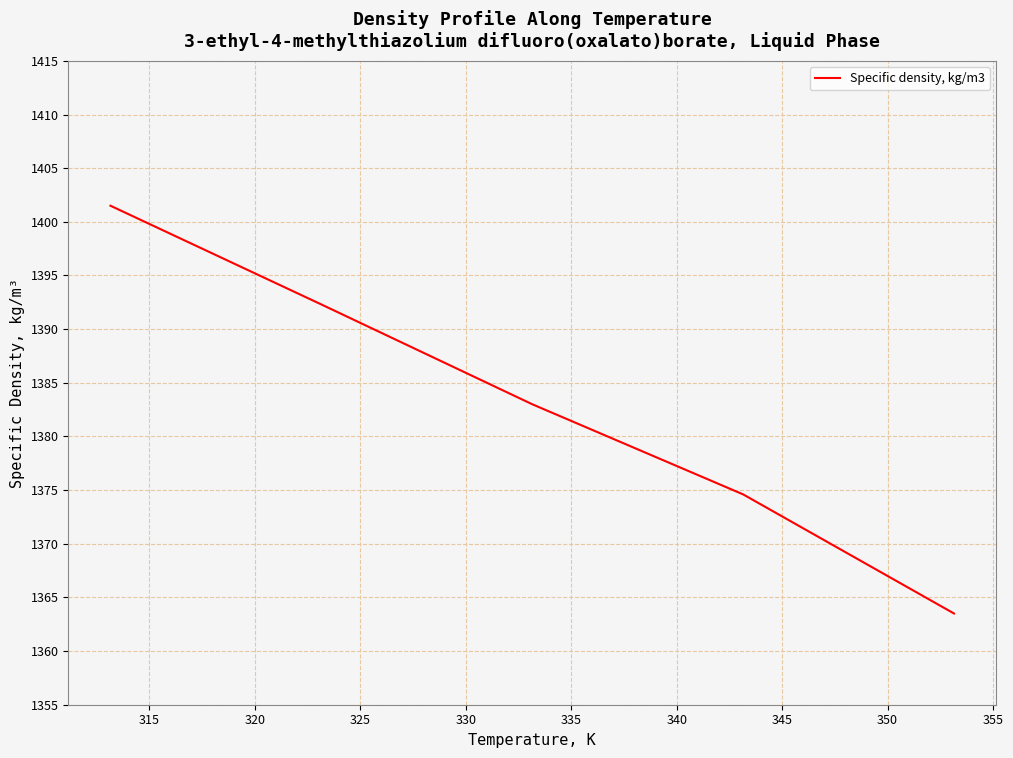

What is the average value?

1383.0